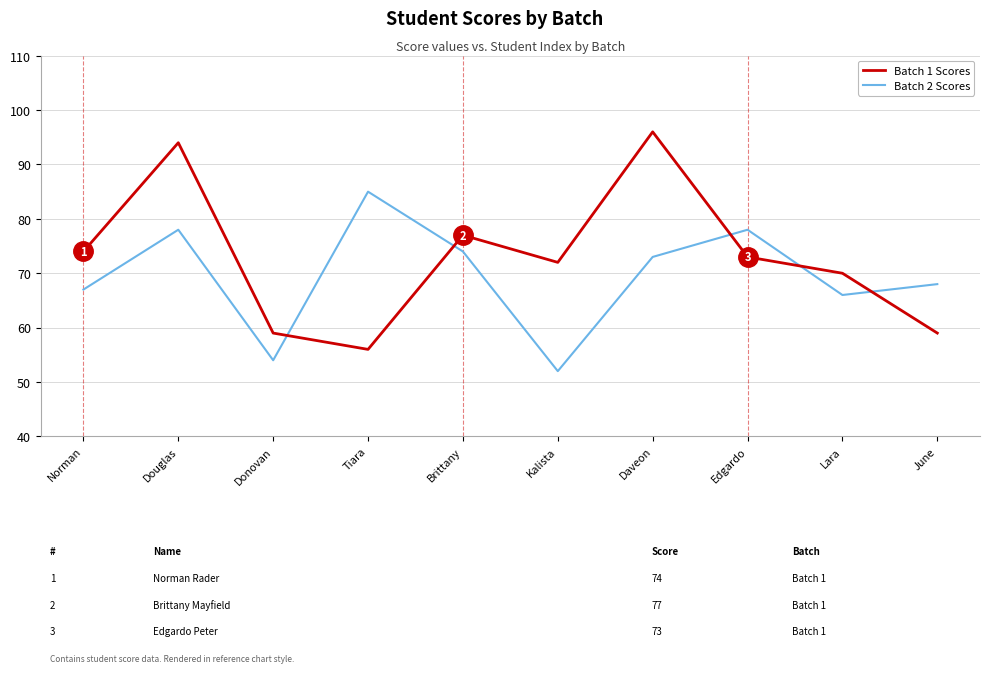

The value of Batch 2 Scores at June is 68. True or false?

True